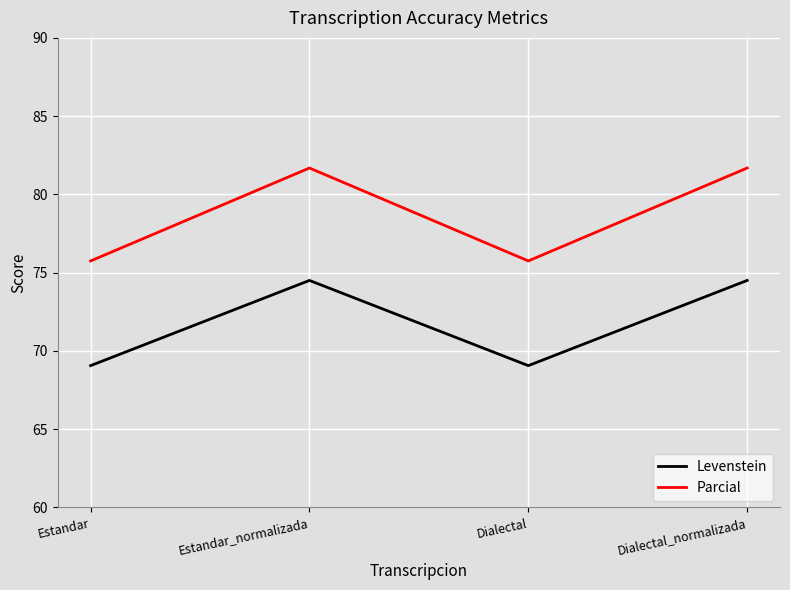

In Parcial, how many points are lower than both neighbors (excluding endpoints)?

1